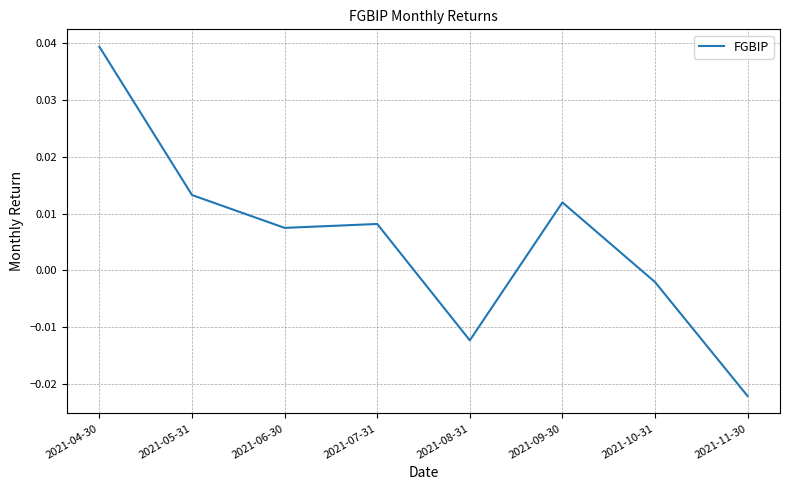

Where is the first local minimum?

2021-06-30